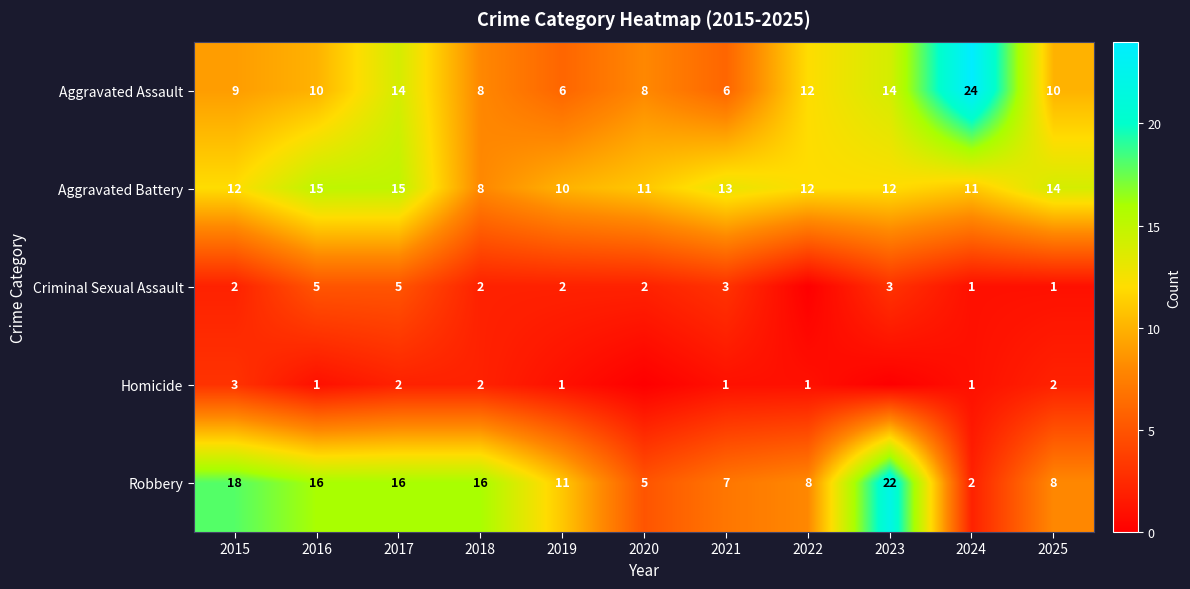

What is the maximum value for Aggravated Assault?

24